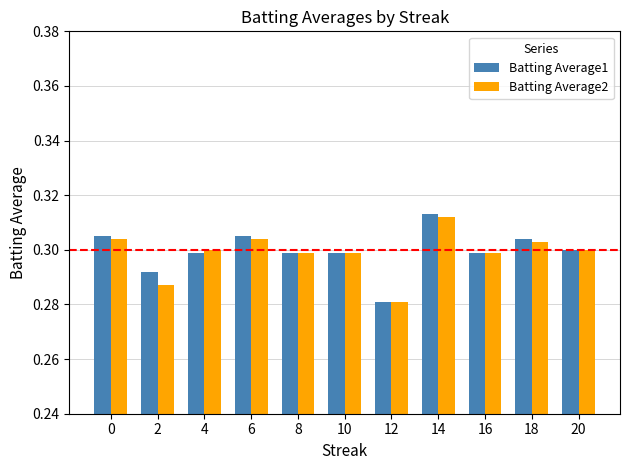

Is the value of Batting Average1 at 20 greater than the value of Batting Average2 at 0?

No